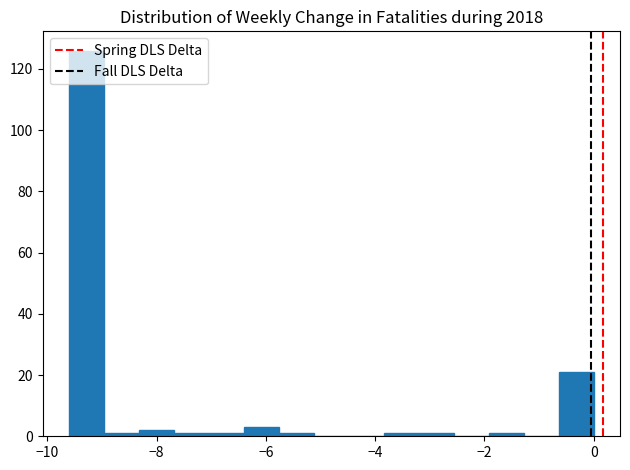

Read against the x-axis, roughly where is the centre of the tallest bar?

-9.2